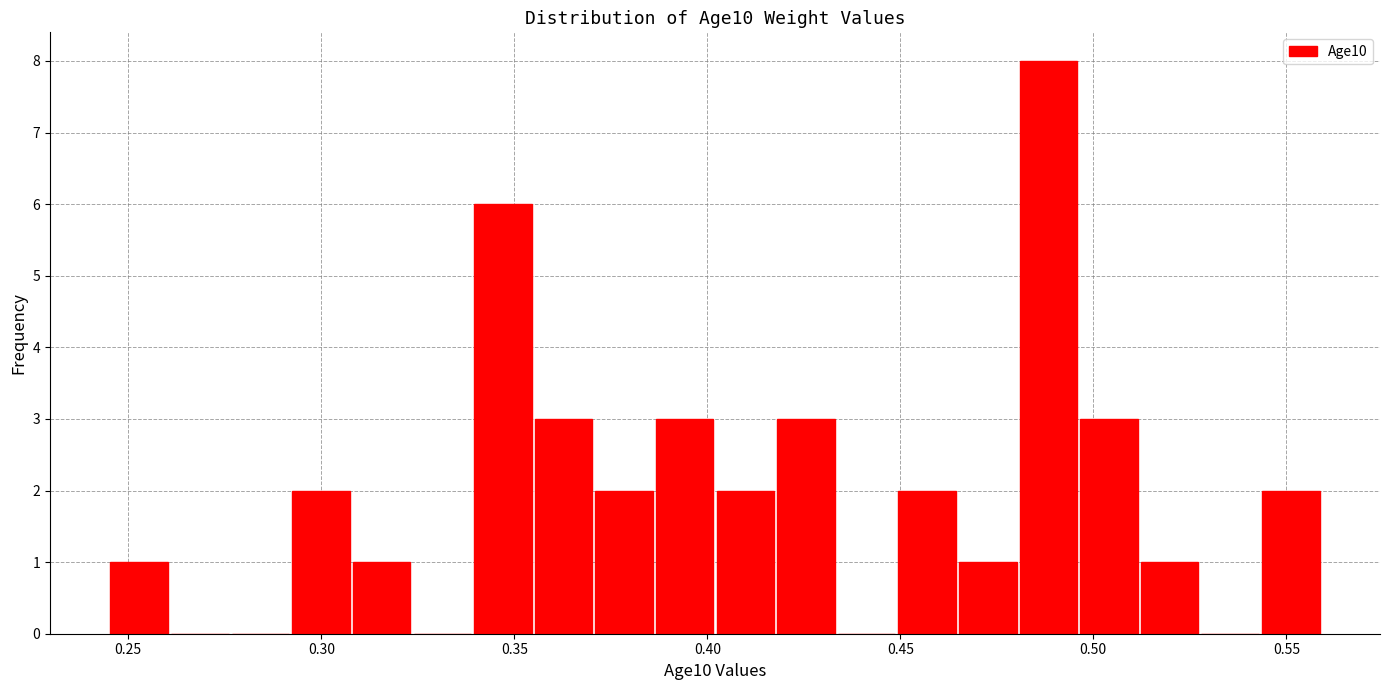

Read against the x-axis, roughly where is the centre of the tallest bar?

0.490